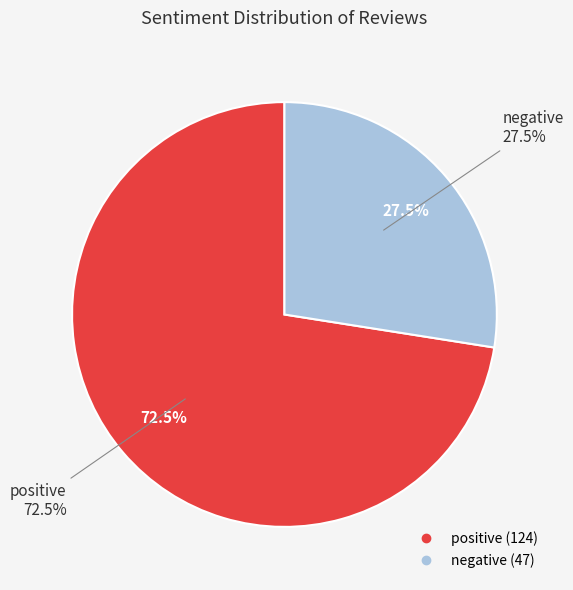

Which has a higher value, positive or negative?

positive